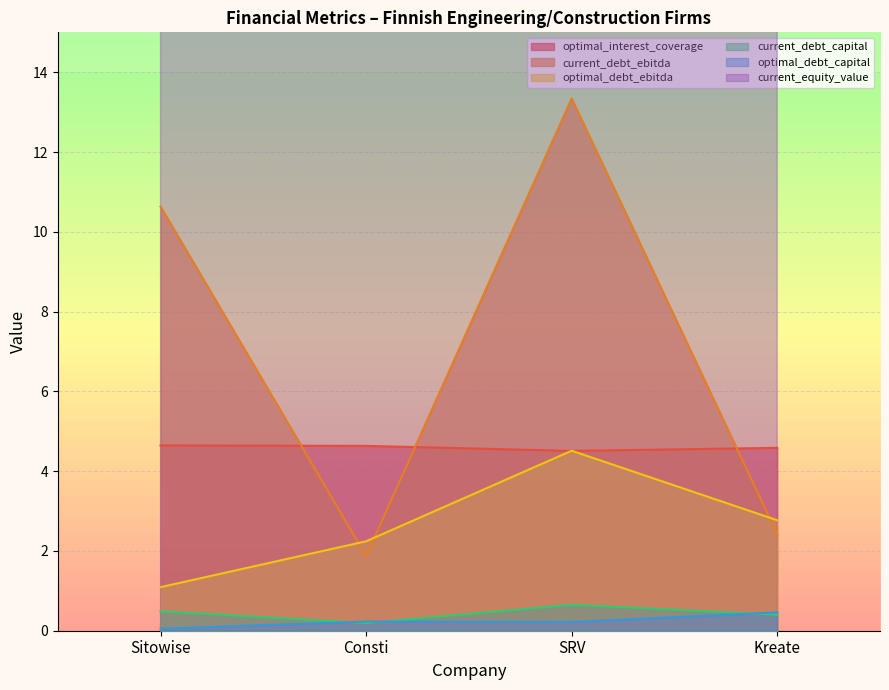

What is the label of the 2nd point from the left?

Consti